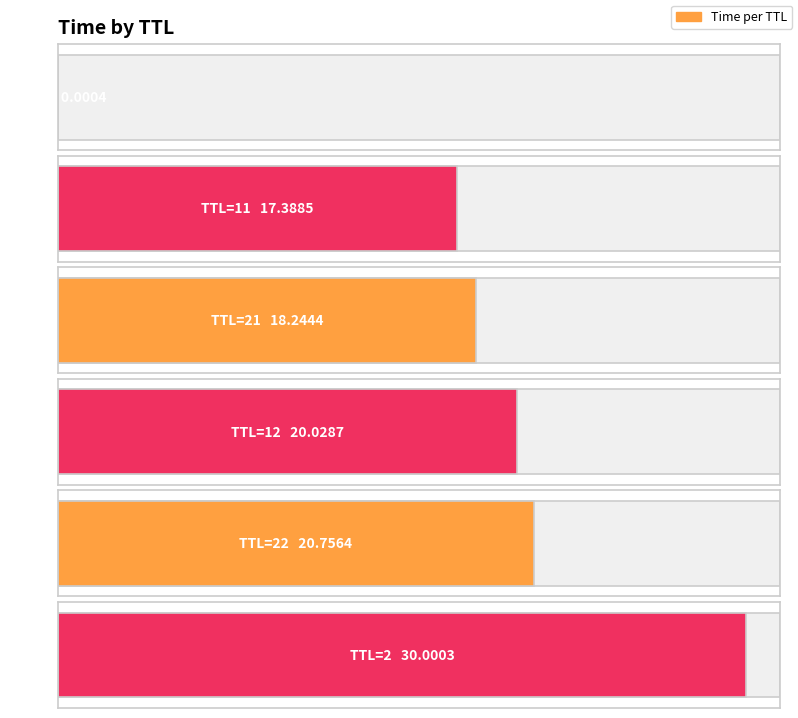

The value at 22 is 20.8. True or false?

True